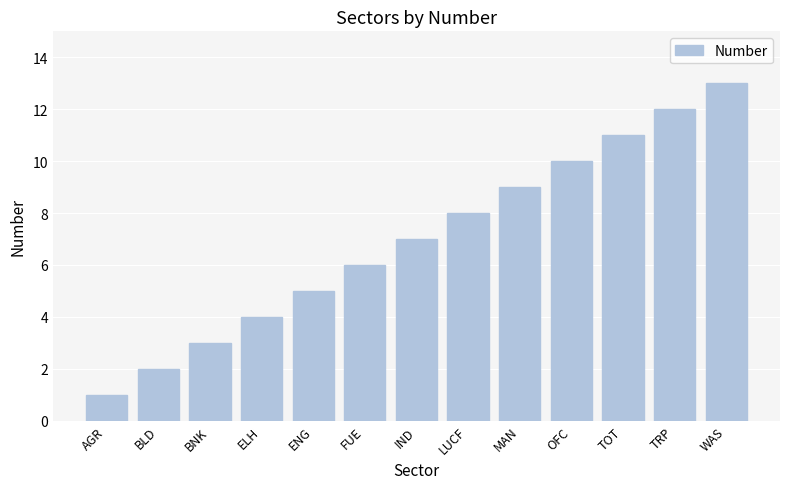

What is the difference between the maximum and minimum values?

12